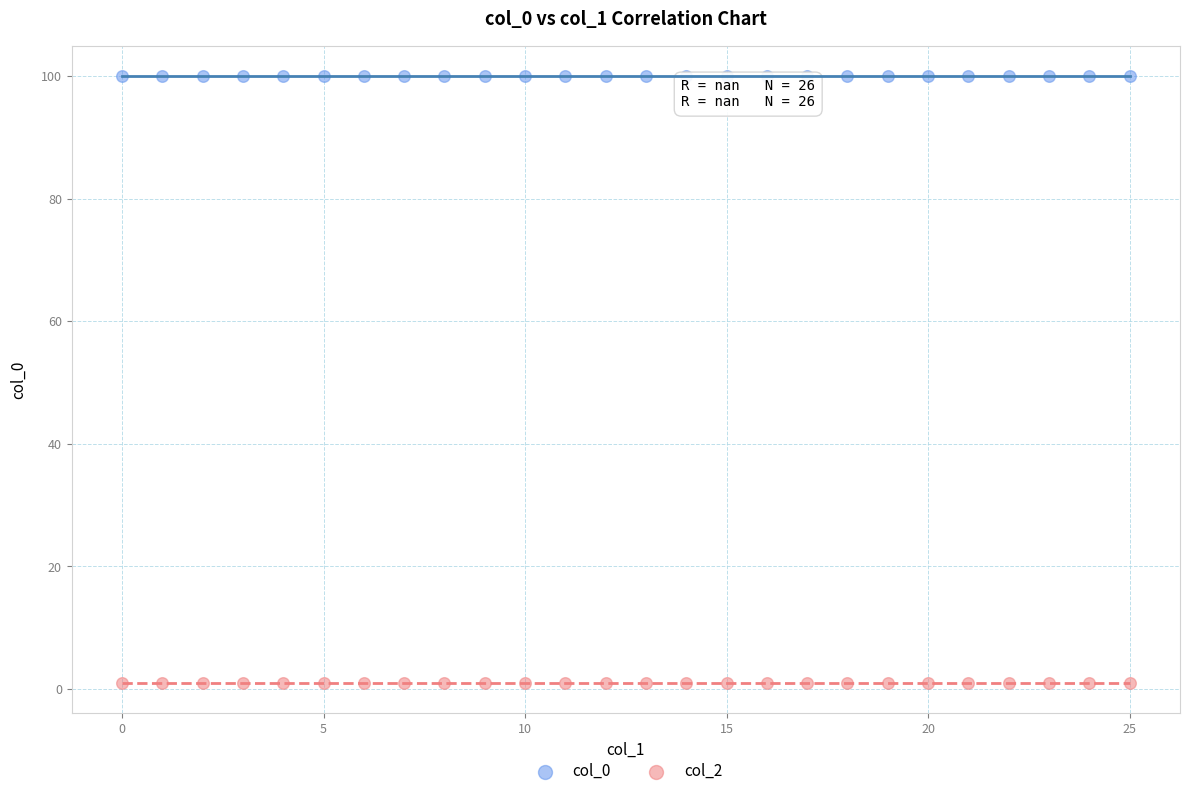

Which series reaches the maximum Y coordinate?

col_0